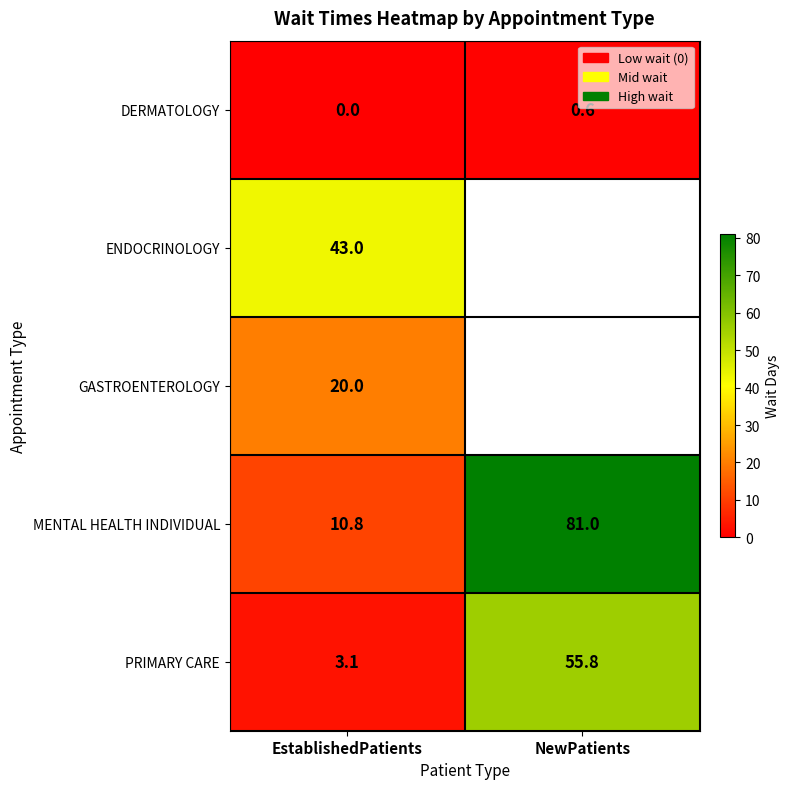

The value of ENDOCRINOLOGY at EstablishedPatients is 61.6. True or false?

False